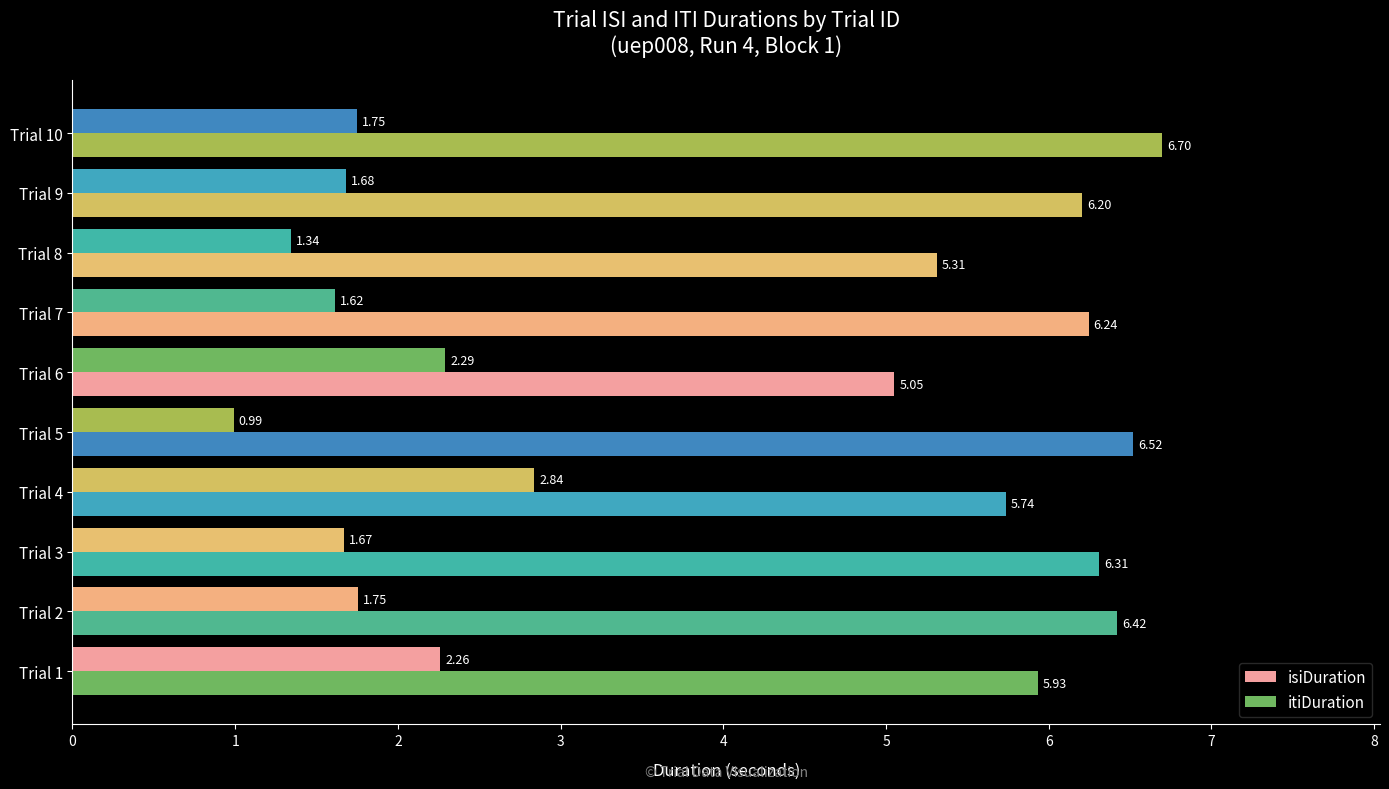

How many data points in isiDuration are above 1?

9